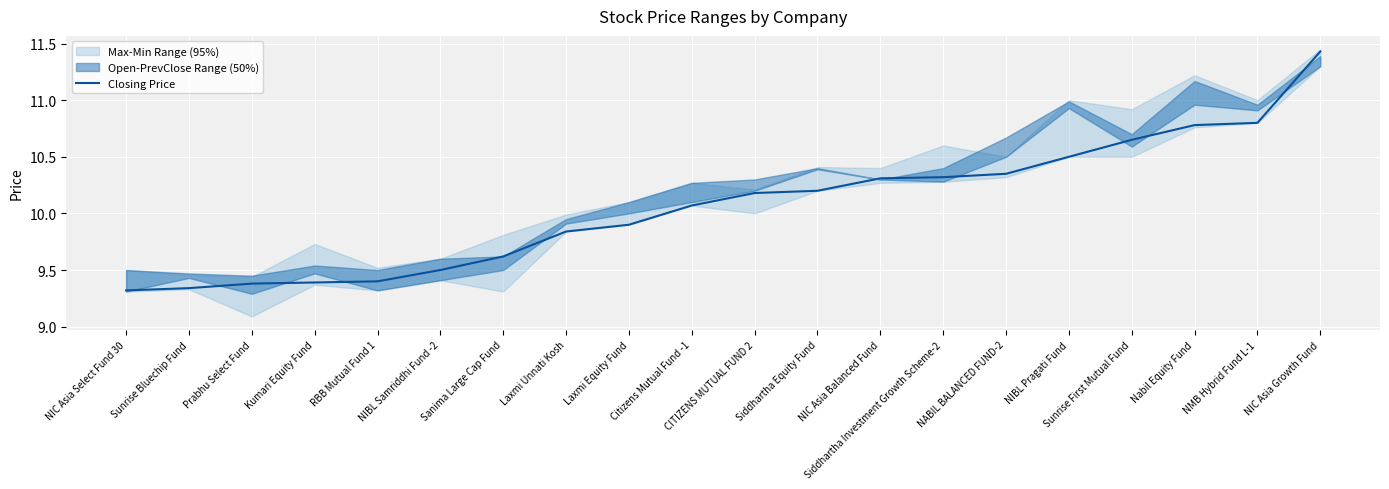

True or false: there are more than 0 points higher than both neighbors.

False